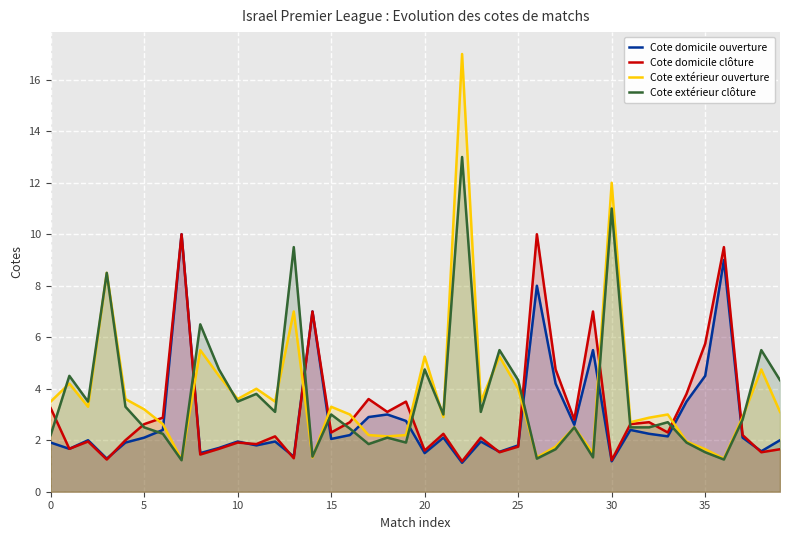

What is the minimum value for Cote domicile clôture?

1.2